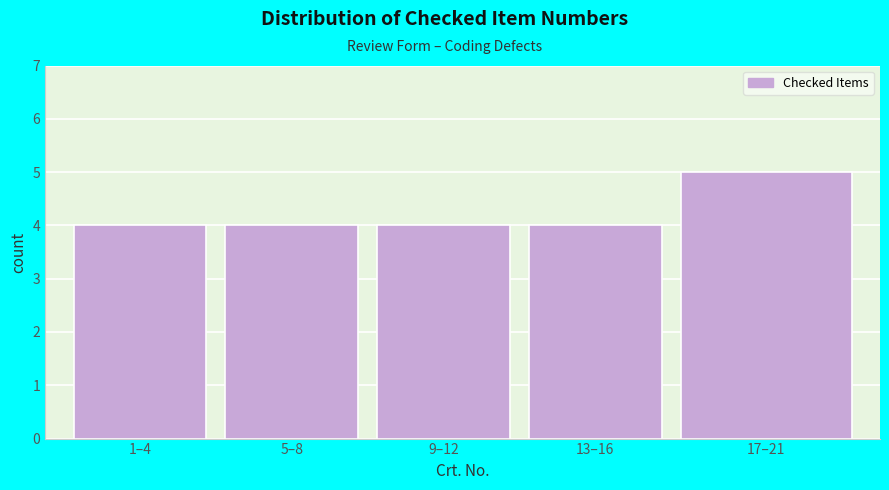

Reading left to right, extract all data points from this chart.

4	4	4	4	5